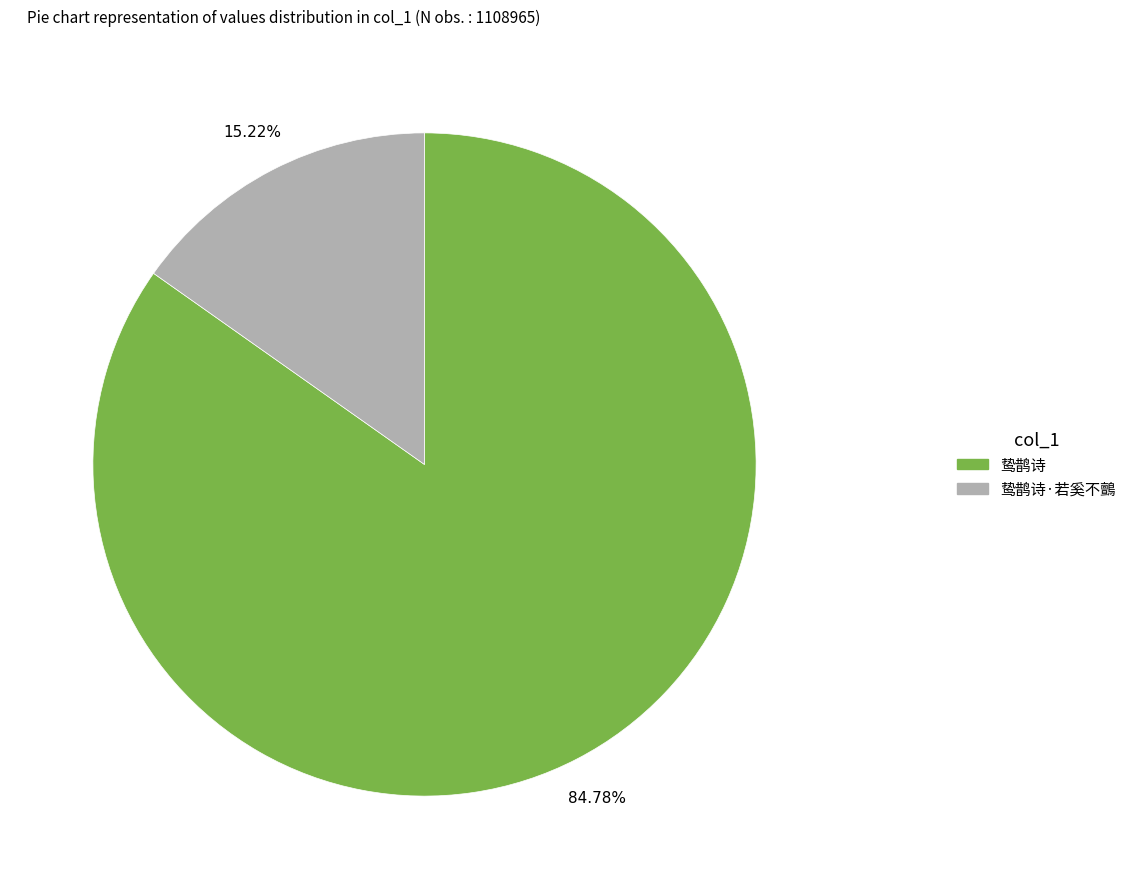

Which slice represents more than half of the pie?

鸷鹊诗